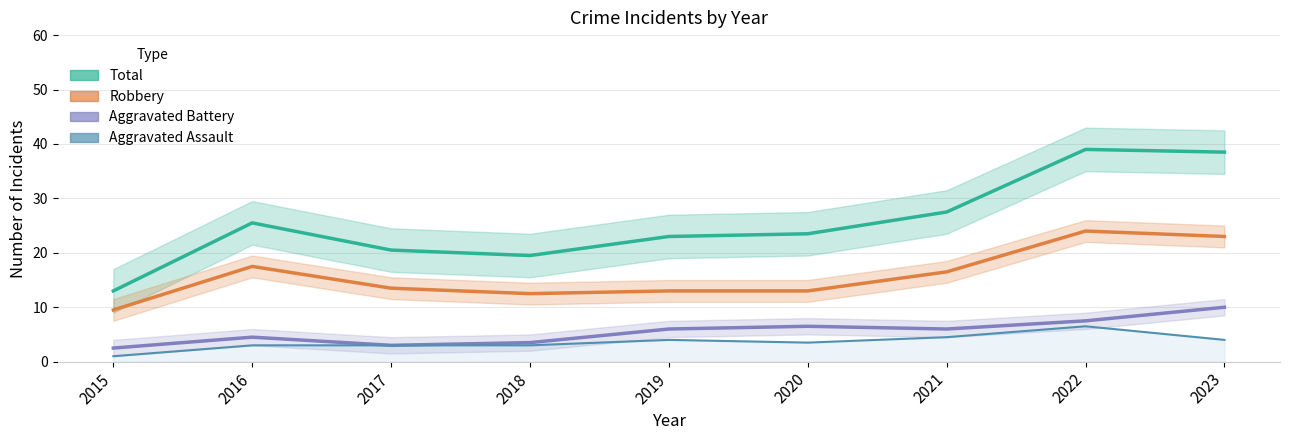

What is the sum of the Aggravated Battery values at 2019 and 2015?

8.5